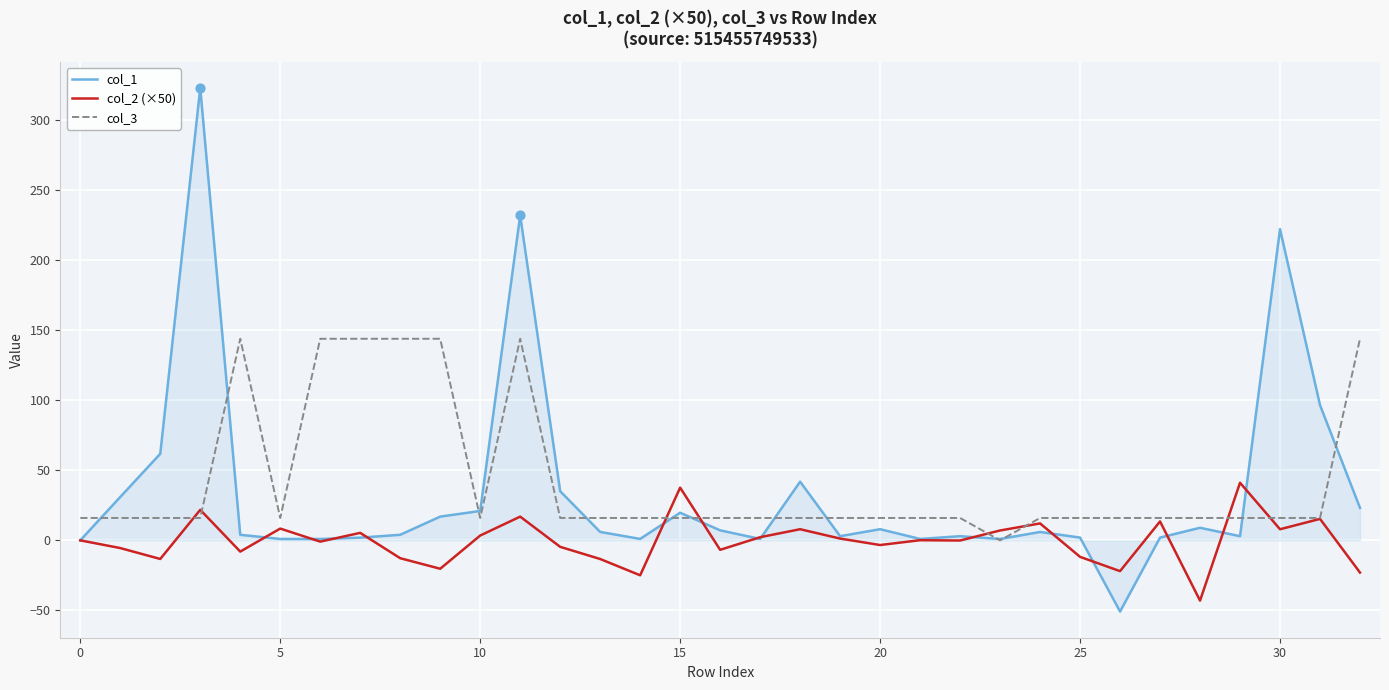

What is the minimum value for col_1?

-50.8